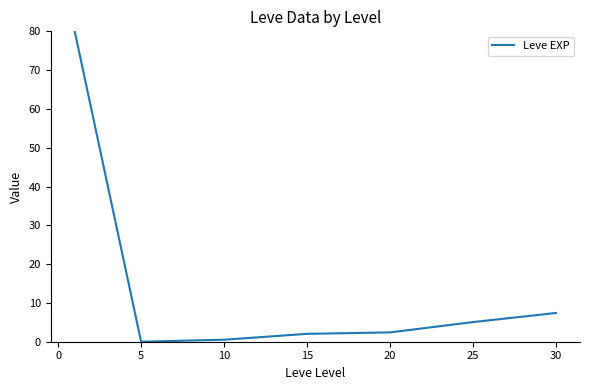

How many distinct data groups are displayed?

1